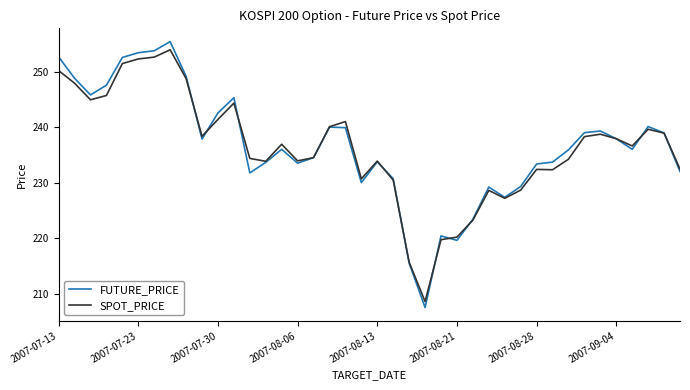

What is the minimum value shown in the chart?

207.5